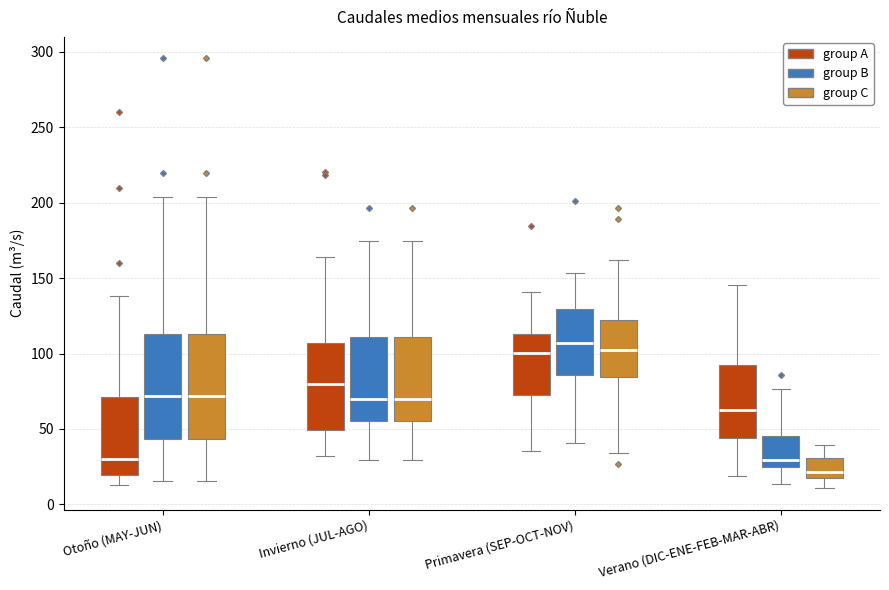

Reading left to right, transcribe this box plot: for each box, give where its median line is, the range the box spans, and where its two whiskers end, as read against the y-axis. The values are not printed on the chart, so give them approximately, as read against the axis.

Otoño (MAY-JUN) (group A): median 30, box 20 to 70, whiskers 15 to 140
Otoño (MAY-JUN) (group B): median 70, box 45 to 115, whiskers 15 to 205
Otoño (MAY-JUN) (group C): median 70, box 45 to 115, whiskers 15 to 205
Invierno (JUL-AGO) (group A): median 80, box 50 to 105, whiskers 30 to 165
Invierno (JUL-AGO) (group B): median 70, box 55 to 110, whiskers 30 to 175
Invierno (JUL-AGO) (group C): median 70, box 55 to 110, whiskers 30 to 175
Primavera (SEP-OCT-NOV) (group A): median 100, box 75 to 115, whiskers 35 to 140
Primavera (SEP-OCT-NOV) (group B): median 105, box 85 to 130, whiskers 40 to 155
Primavera (SEP-OCT-NOV) (group C): median 100, box 85 to 120, whiskers 35 to 160
Verano (DIC-ENE-FEB-MAR-ABR) (group A): median 65, box 45 to 95, whiskers 20 to 145
Verano (DIC-ENE-FEB-MAR-ABR) (group B): median 30, box 25 to 45, whiskers 15 to 75
Verano (DIC-ENE-FEB-MAR-ABR) (group C): median 20, box 15 to 30, whiskers 10 to 40